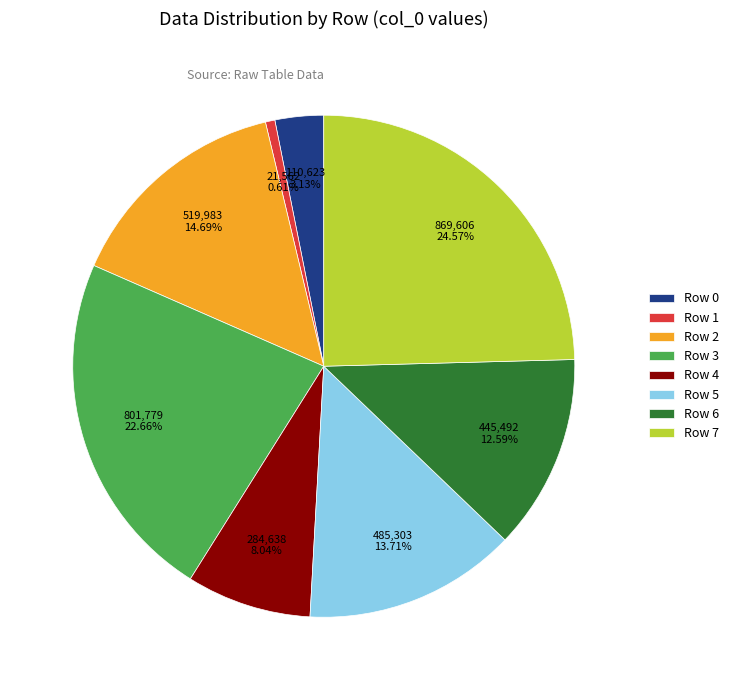

To the nearest percent, what portion does Row 5 represent?

14%